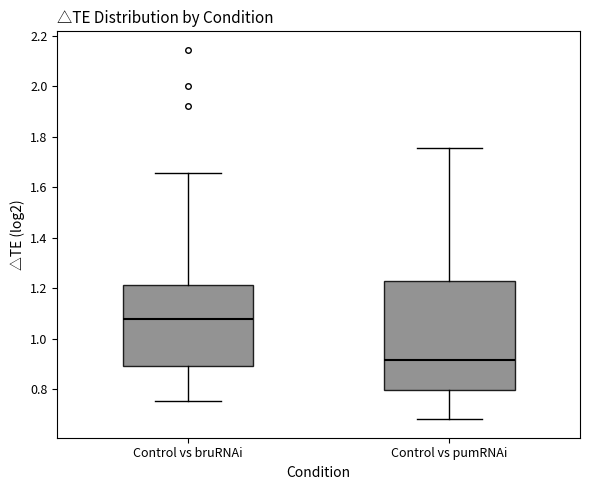

Reading left to right, transcribe this box plot: for each box, give where its median line is, the range the box spans, and where its two whiskers end, as read against the y-axis. The values are not printed on the chart, so give them approximately, as read against the axis.

Control vs bruRNAi: median 1.08, box 0.90 to 1.22, whiskers 0.76 to 1.66
Control vs pumRNAi: median 0.92, box 0.80 to 1.22, whiskers 0.68 to 1.76